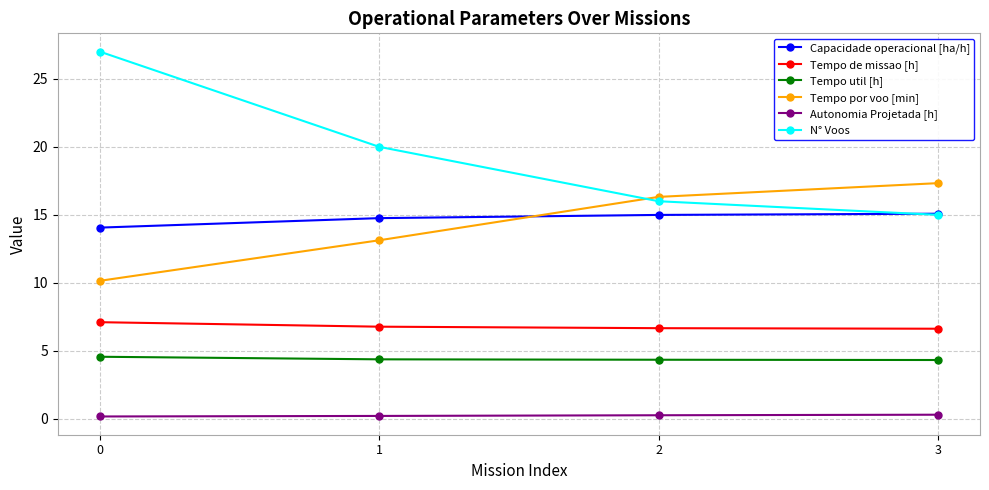

What is the minimum value shown in the chart?

0.2